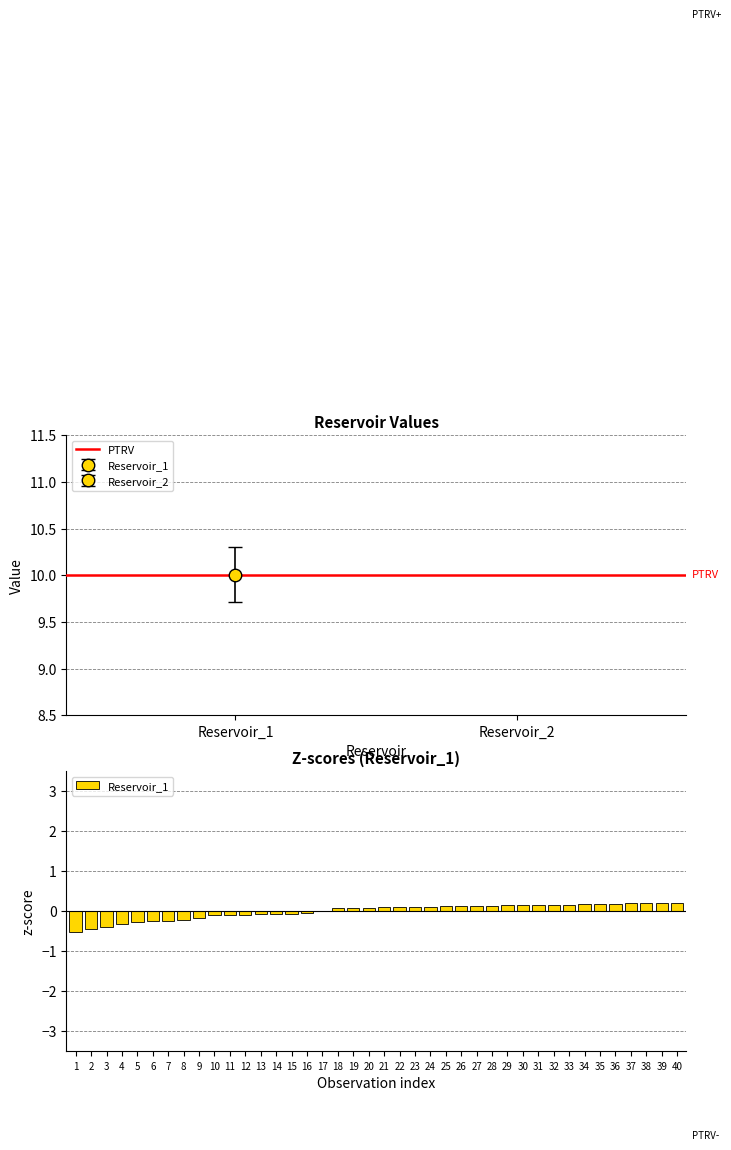

Is it true that the value at 9 is -0.2?

True